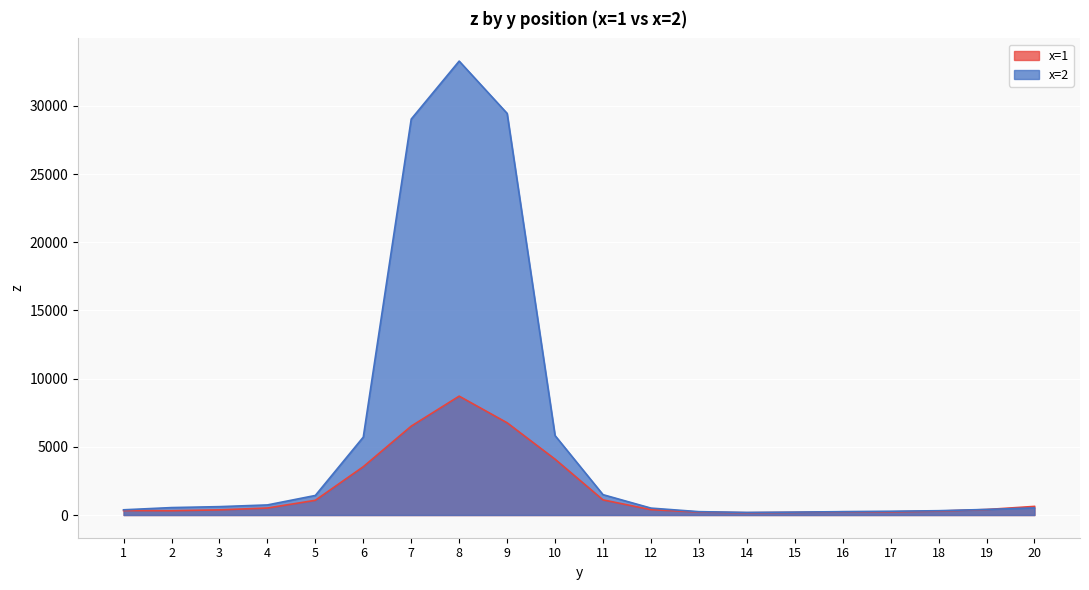

List the series in order of their peak value, lowest first.

x=1, x=2